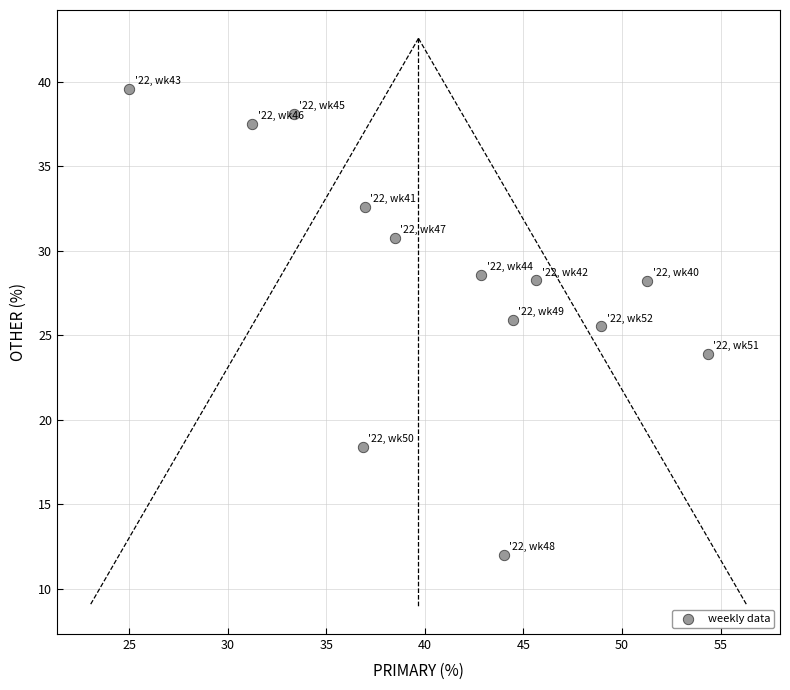

What Y value in the scatter plot is closest to 25?

25.5